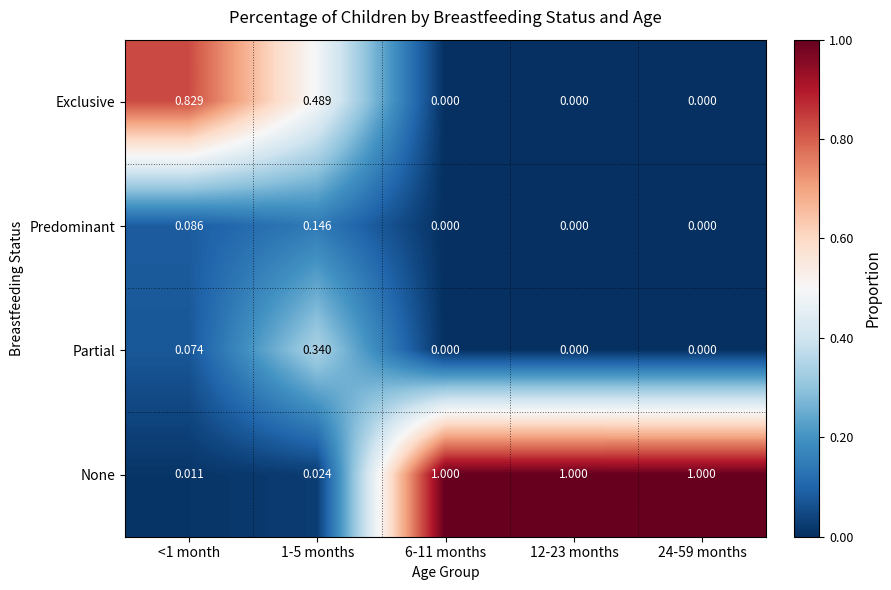

Is the value of Predominant at 1-5 months greater than the value of None at 24-59 months?

No